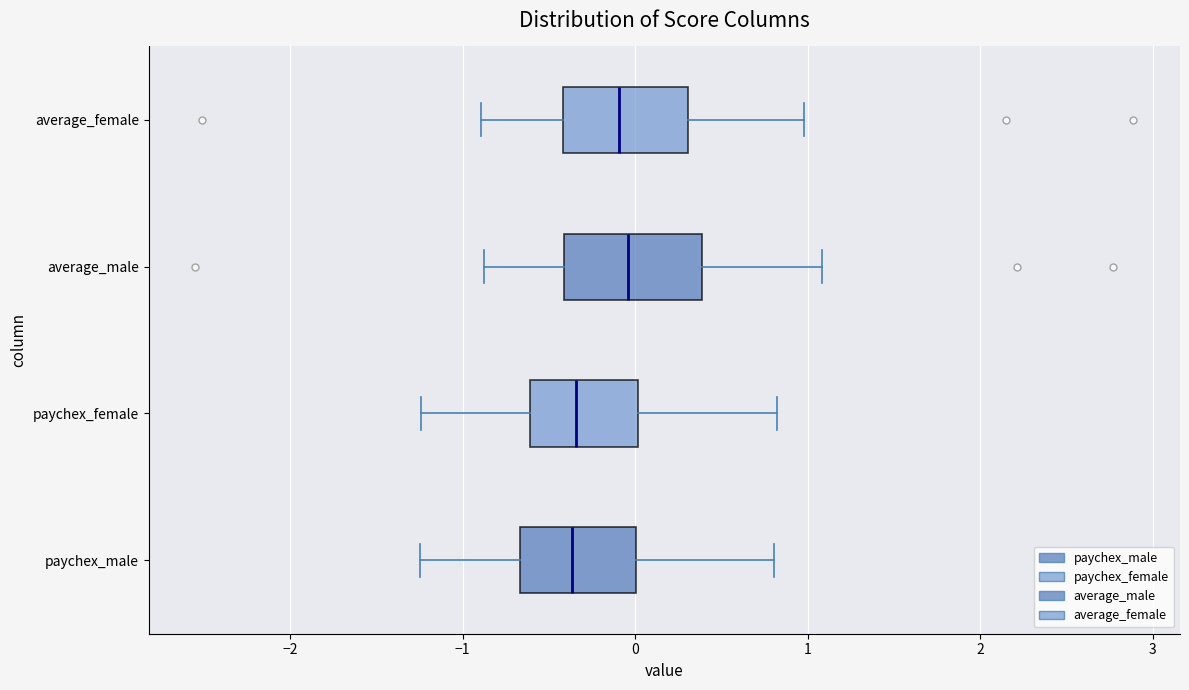

Where does the right whisker of the box for paychex_female end on the x-axis? The values are not printed on the chart, so give them approximately, as read against the axis.

0.8